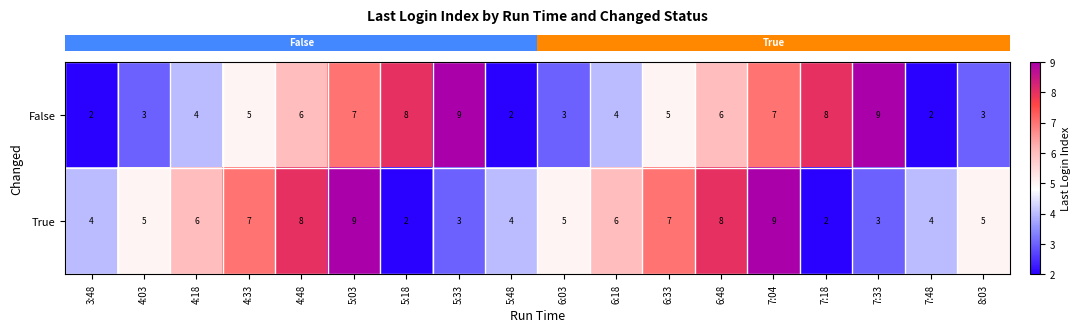

Count the number of categories in the chart.

18